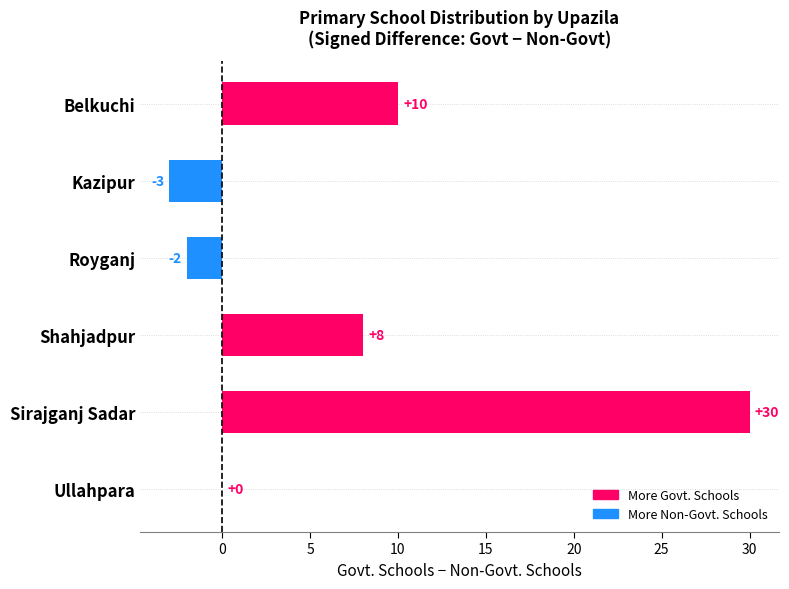

What is the sum of all values?

43